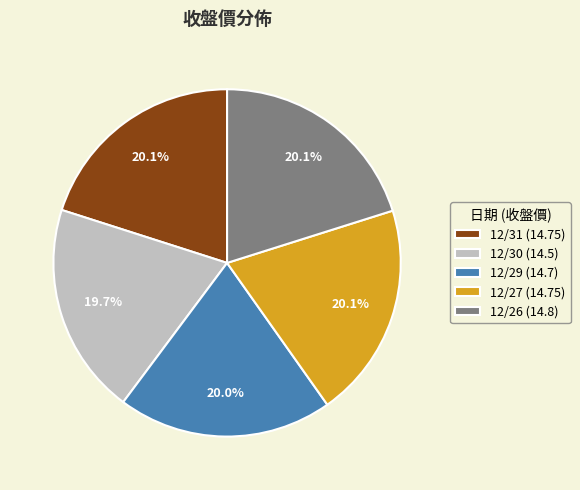

What is the ratio of the value at 12/26 (14.8) to the value at 12/31 (14.75)?

1.0